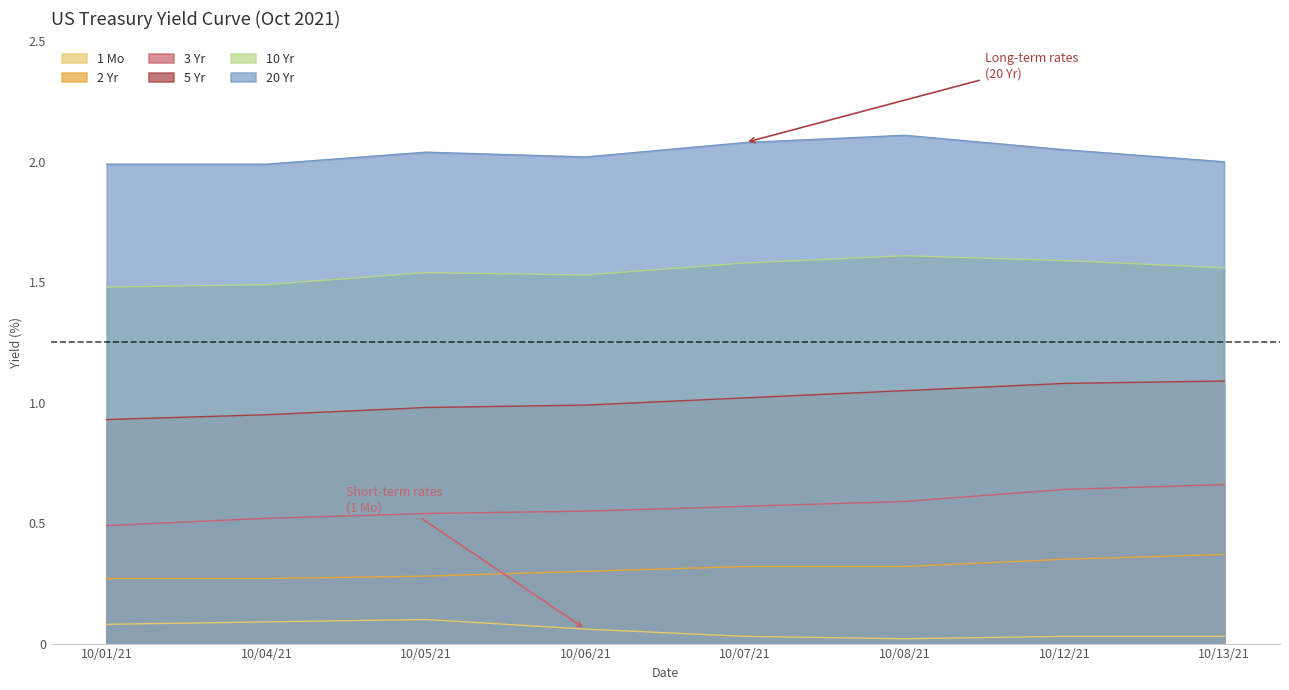

Rank the series by their maximum value, from highest to lowest.

20 Yr, 10 Yr, 5 Yr, 3 Yr, 2 Yr, 1 Mo